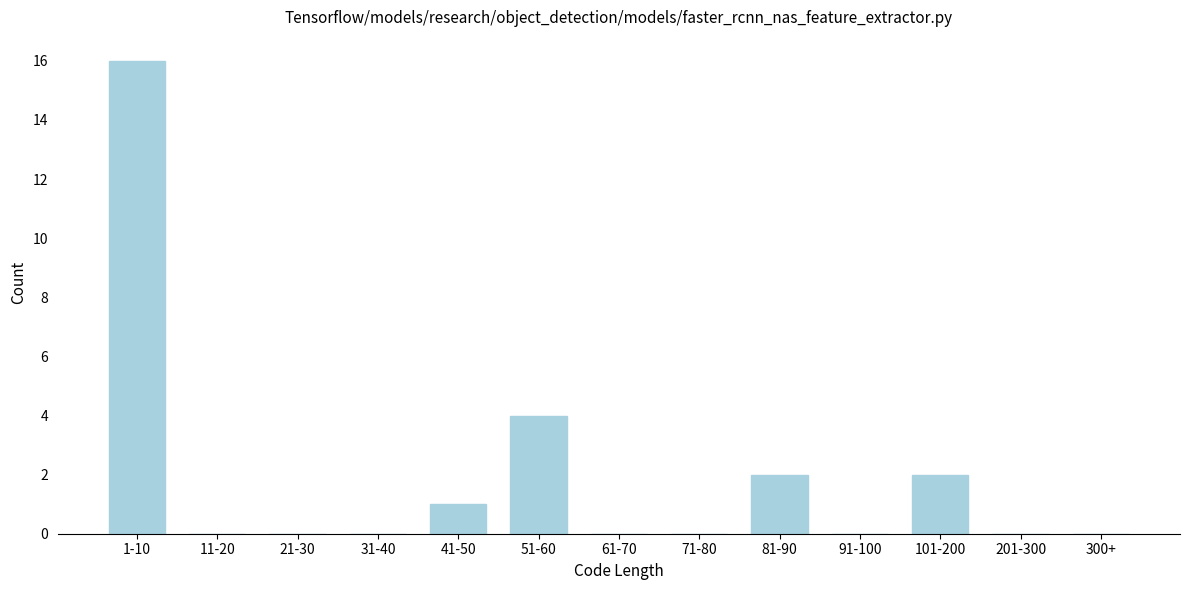

Reading left to right, extract all data points from this chart.

1-10=16	11-20=0	21-30=0	31-40=0	41-50=1	51-60=4	61-70=0	71-80=0	81-90=2	91-100=0	101-200=2	201-300=0	300+=0